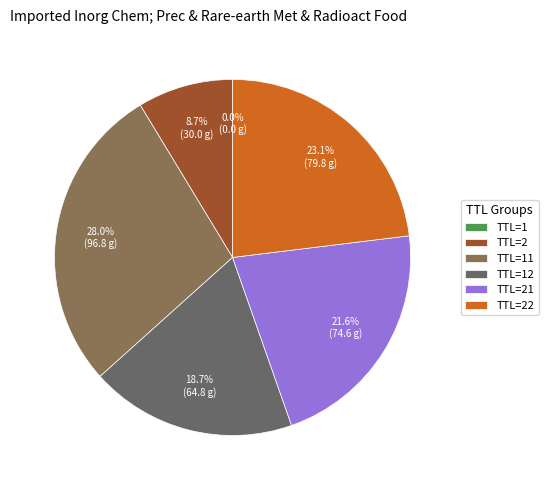

Does TTL=22 represent more than half of the total?

No